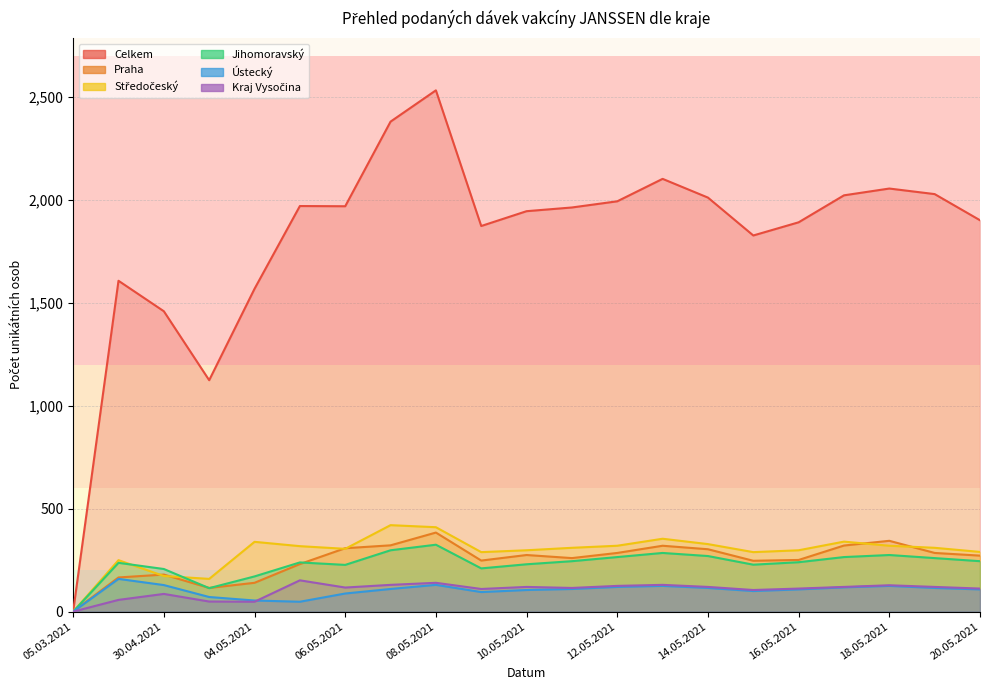

What is the value of the Středočeský point at the 16th from the left?

289